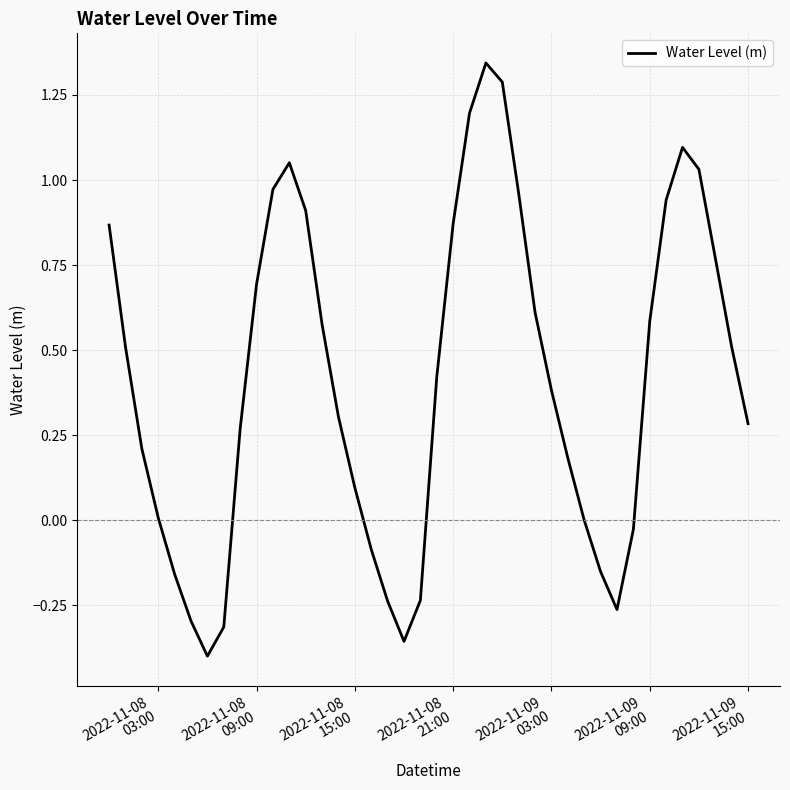

What is the difference between the maximum and minimum values?

1.7